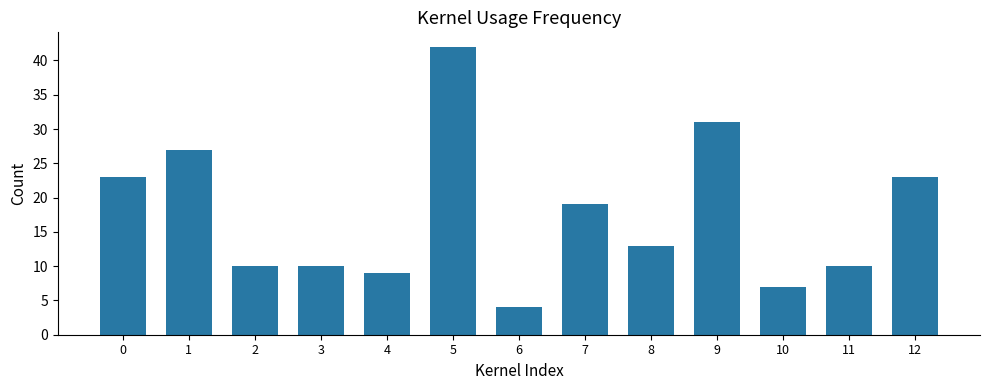

What is the minimum value shown in the chart?

4